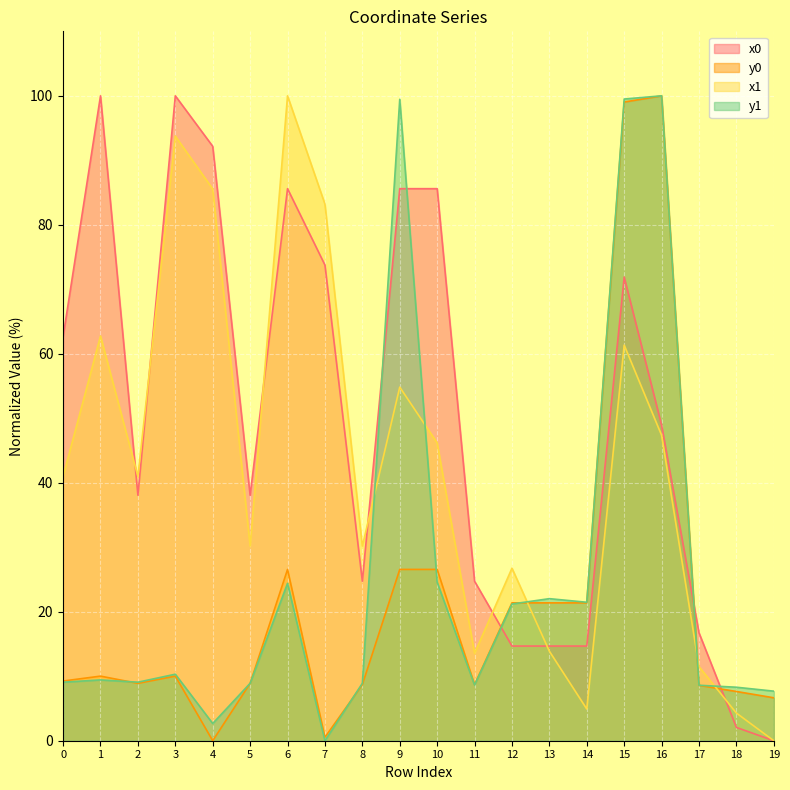

True or false: y0 has more than 1 points higher than both neighbors.

True